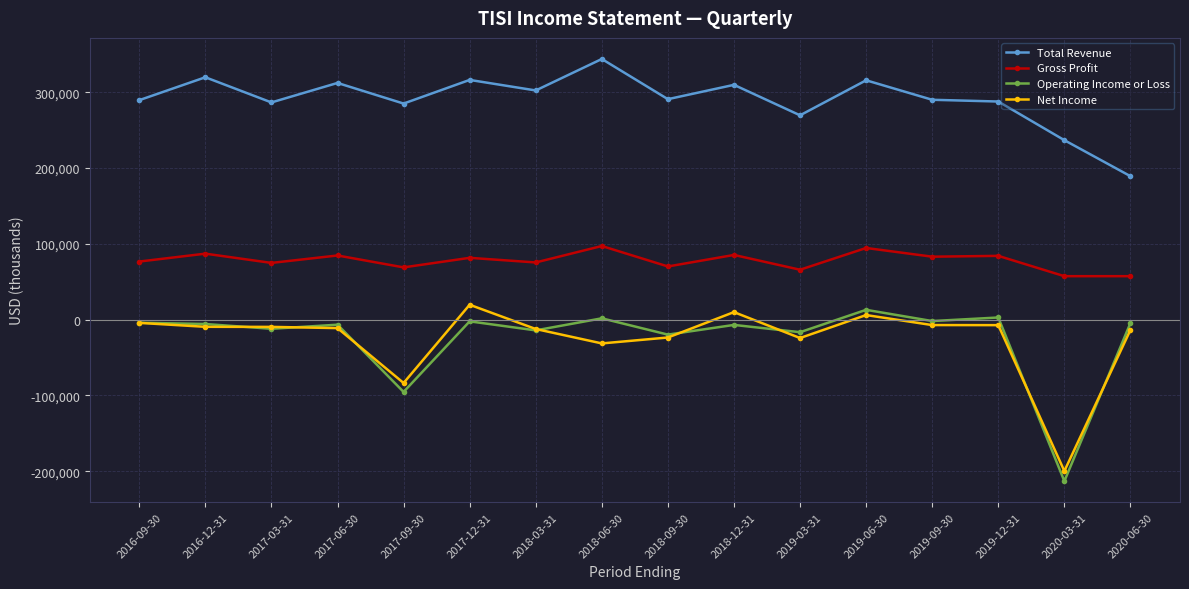

True or false: Total Revenue has more than 1 interior local peaks.

True